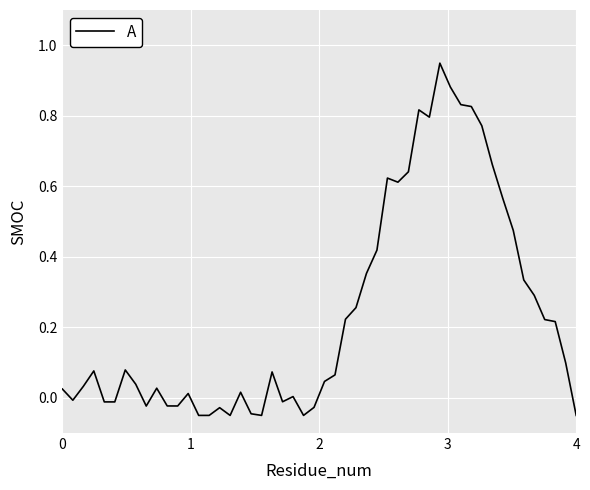

How many lines are shown in the chart?

1